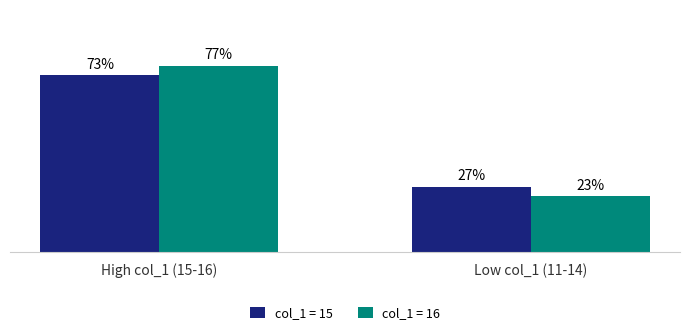

Which series changed the most between High col_1 (15-16) and Low col_1 (11-14)?

col_1 = 16